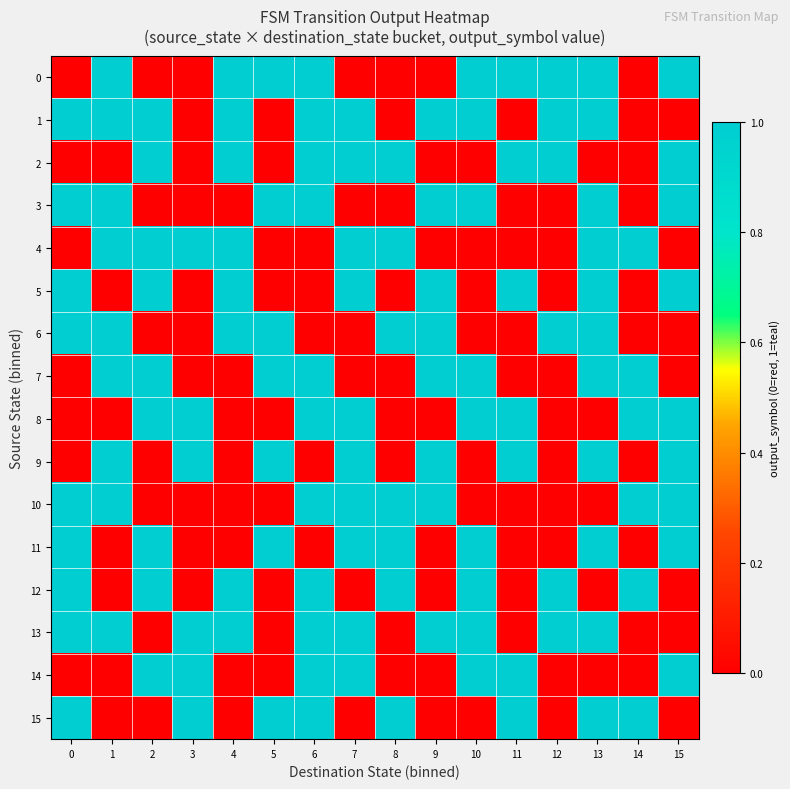

Which series has the largest total across all categories?

1